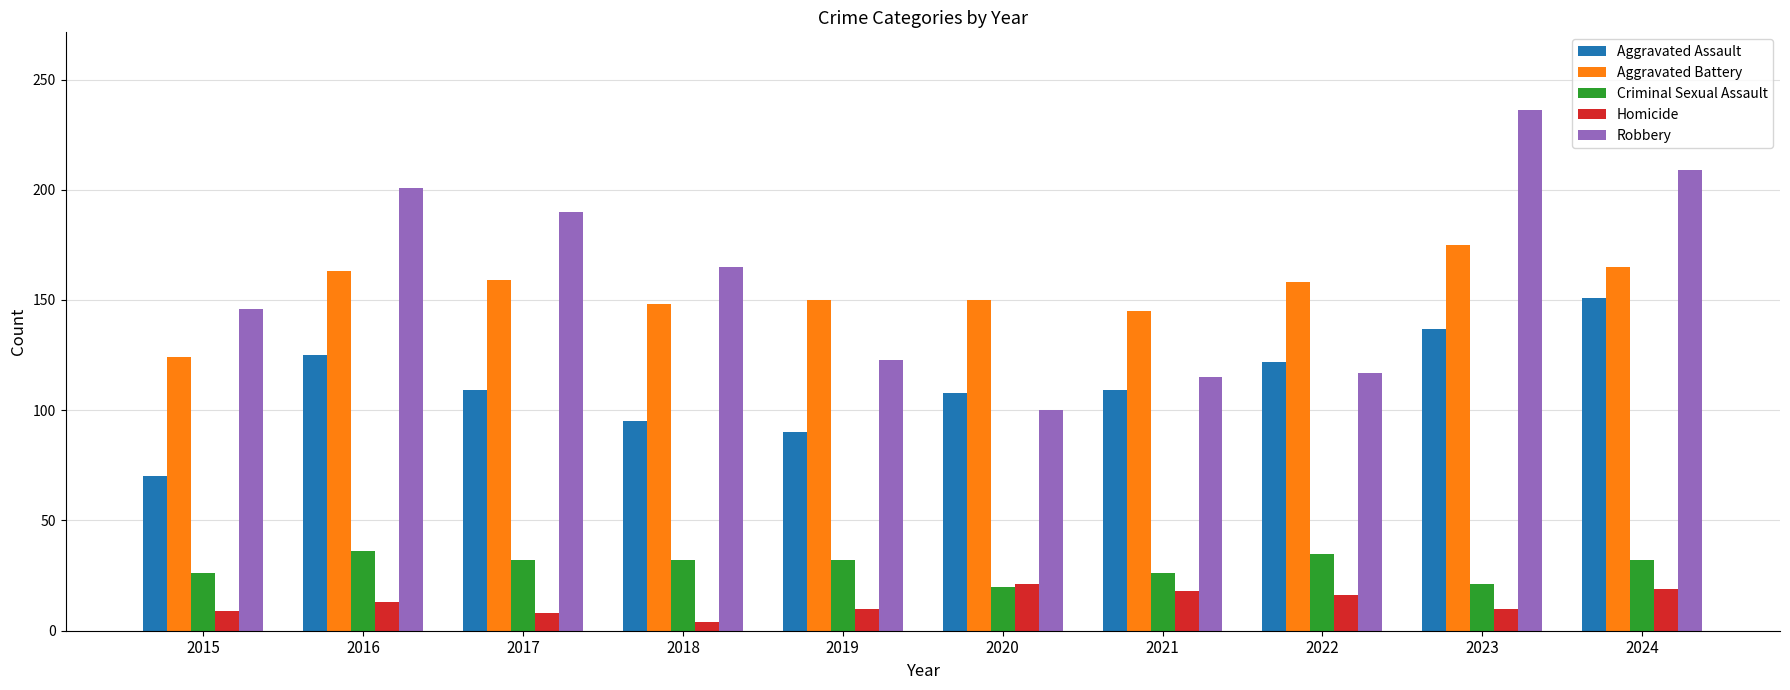

What is the difference between the maximum and minimum values in the Aggravated Assault series?

81